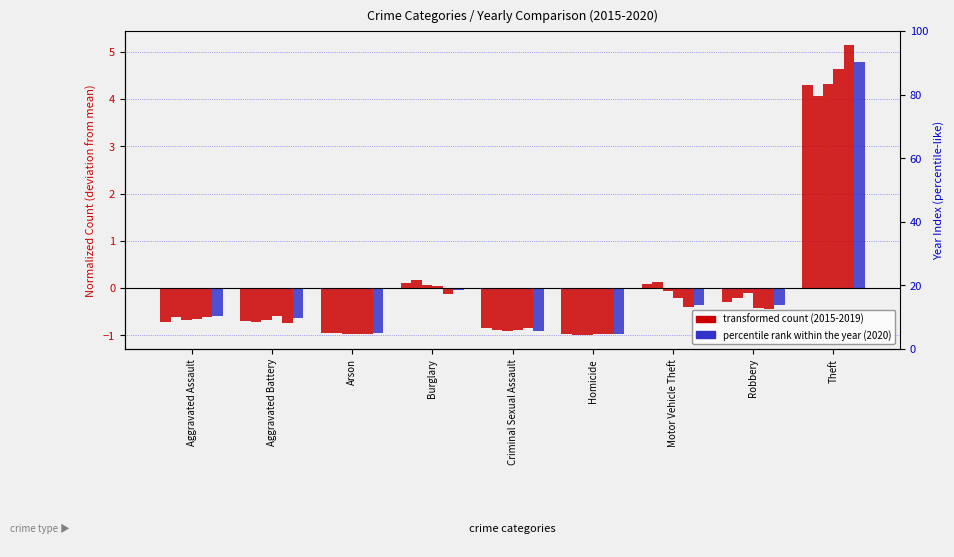

What is the sum of the 2016 values at Homicide and Motor Vehicle Theft?

-0.8